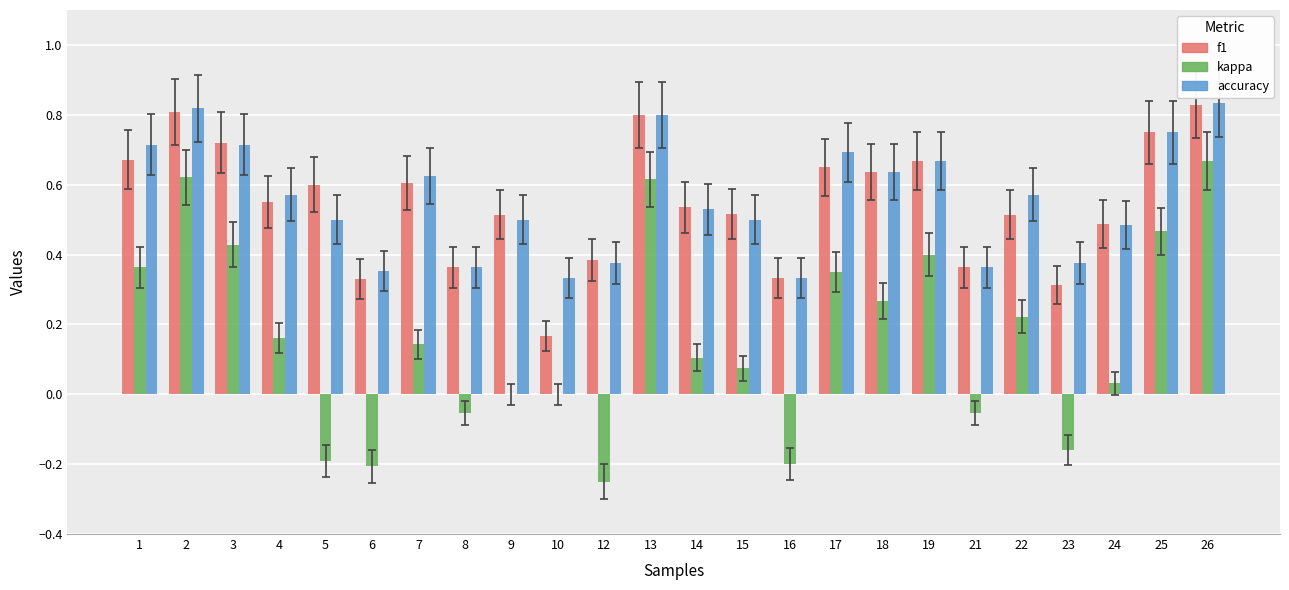

Are the bars grouped side by side (vs. stacked)?

Yes